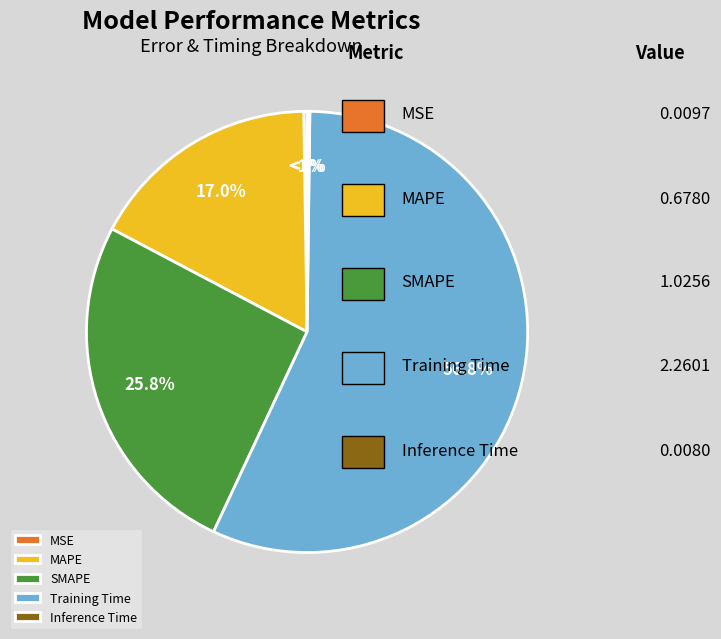

What is the smallest slice in the pie chart?

Inference Time